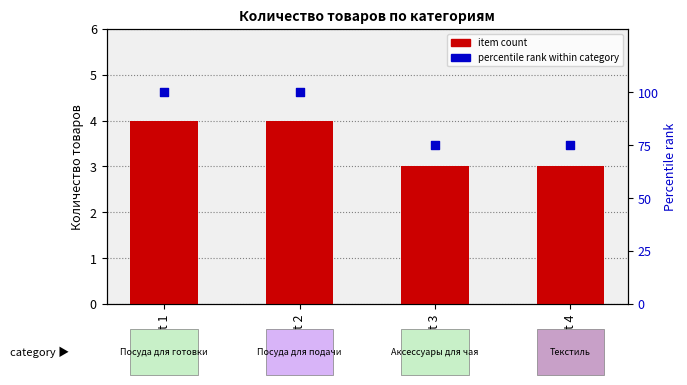

Is the value of item count at Cat 2 greater than the value of percentile rank at Cat 1?

No